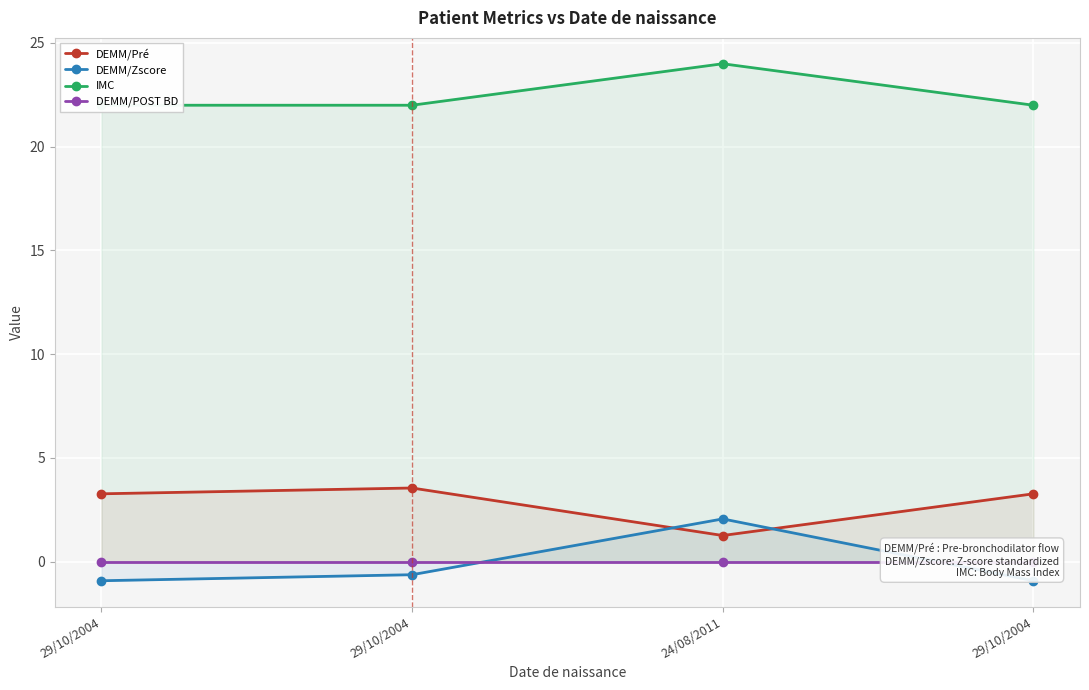

At how many categories does at least one series exceed 3?

4